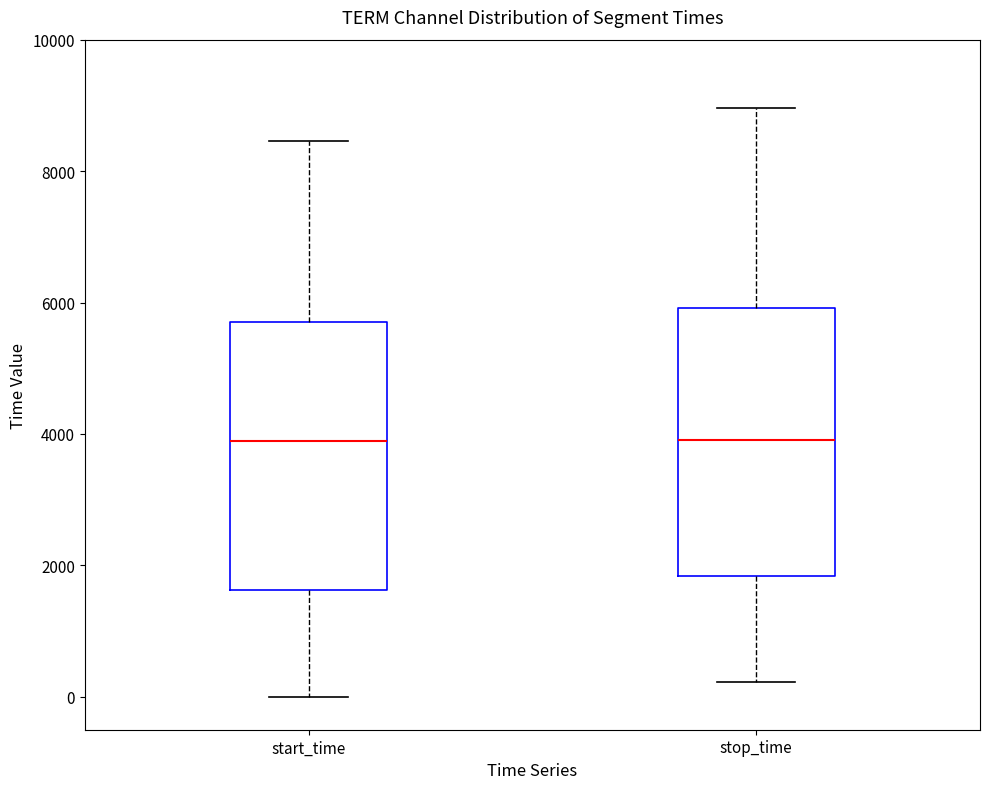

Reading left to right, transcribe this box plot: for each box, give where its median line is, the range the box spans, and where its two whiskers end, as read against the y-axis. The values are not printed on the chart, so give them approximately, as read against the axis.

start_time: median 3800, box 1600 to 5800, whiskers 0 to 8400
stop_time: median 4000, box 1800 to 6000, whiskers 200 to 9000